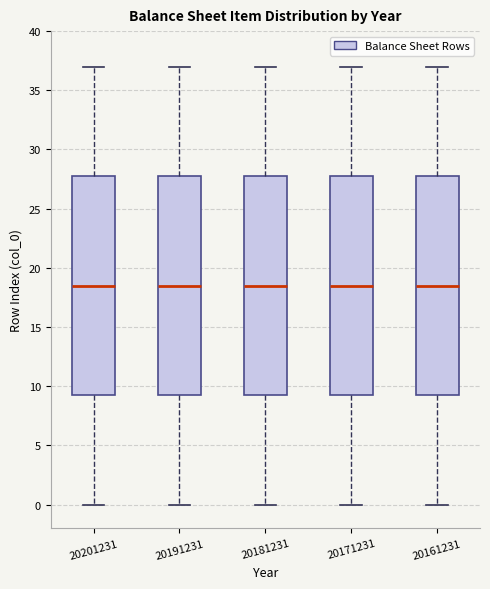

Reading left to right, read every box against the y-axis: the position of its median line, the range the box covers, and the ends of its whiskers. The values are not printed on the chart, so give them approximately, as read against the axis.

20201231: median 18.5, box 9.5 to 28.0, whiskers 0.0 to 37.0
20191231: median 18.5, box 9.5 to 28.0, whiskers 0.0 to 37.0
20181231: median 18.5, box 9.5 to 28.0, whiskers 0.0 to 37.0
20171231: median 18.5, box 9.5 to 28.0, whiskers 0.0 to 37.0
20161231: median 18.5, box 9.5 to 28.0, whiskers 0.0 to 37.0